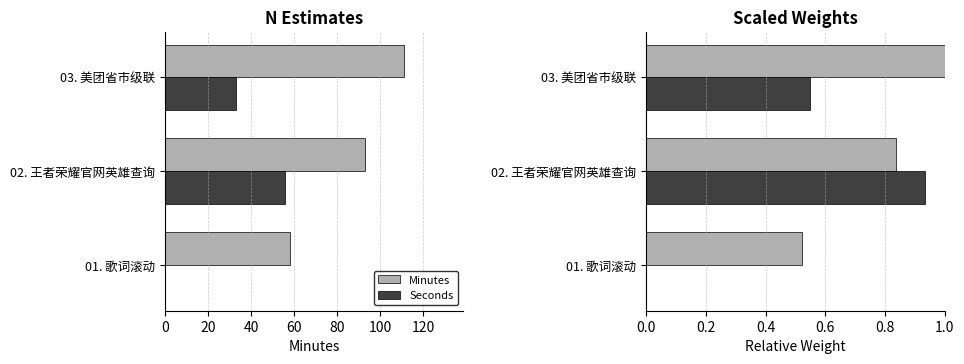

Reading left to right, list all the values displayed in this chart.

Minutes: 0.5	0.8	1.0
Seconds: 0.0	0.9	0.6